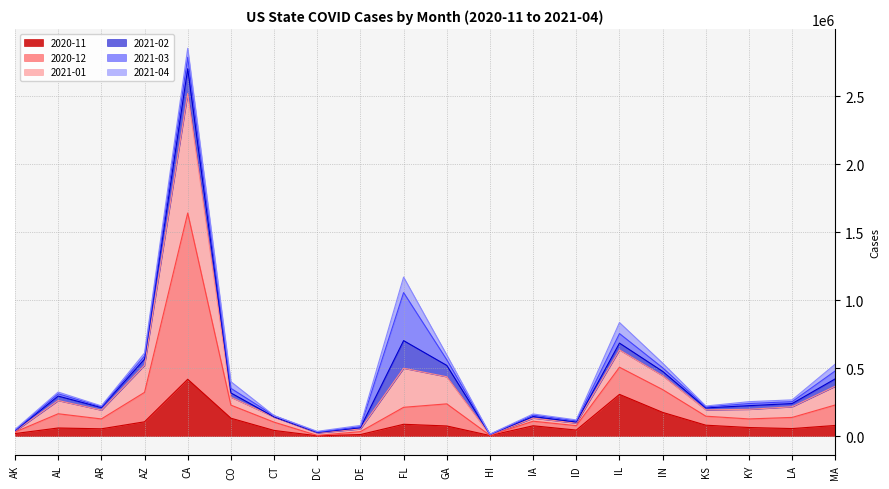

What position from the right is IN?

5